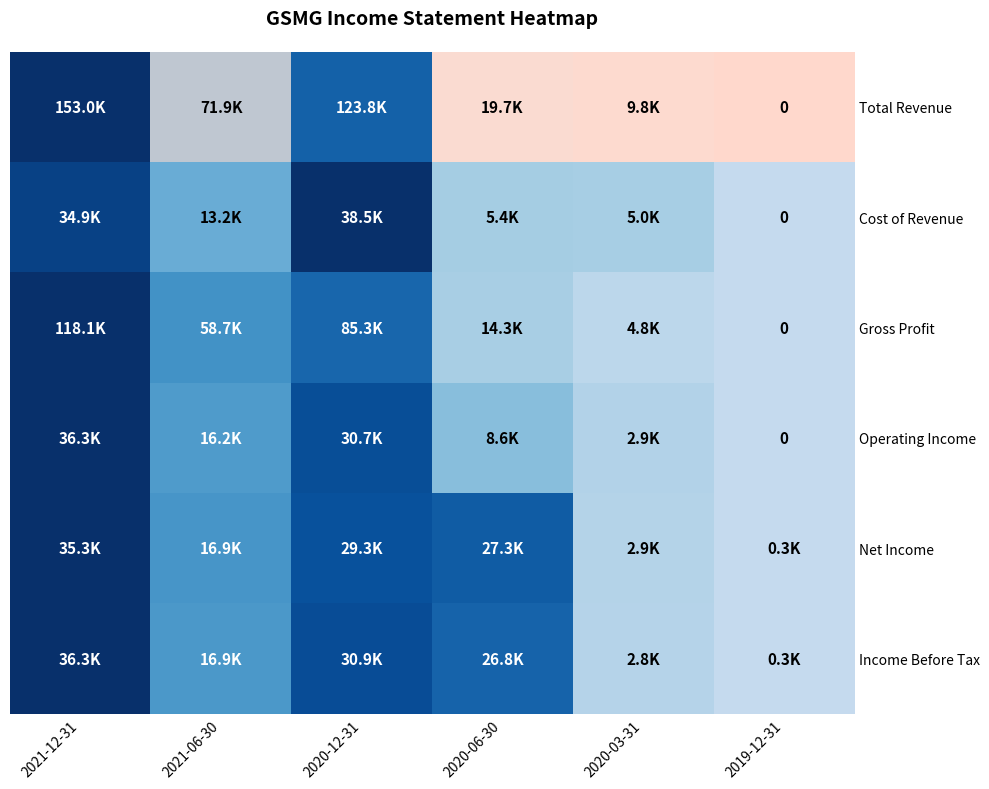

What is the sum of the Net Income values at 2020-12-31 and 2021-06-30?

46200